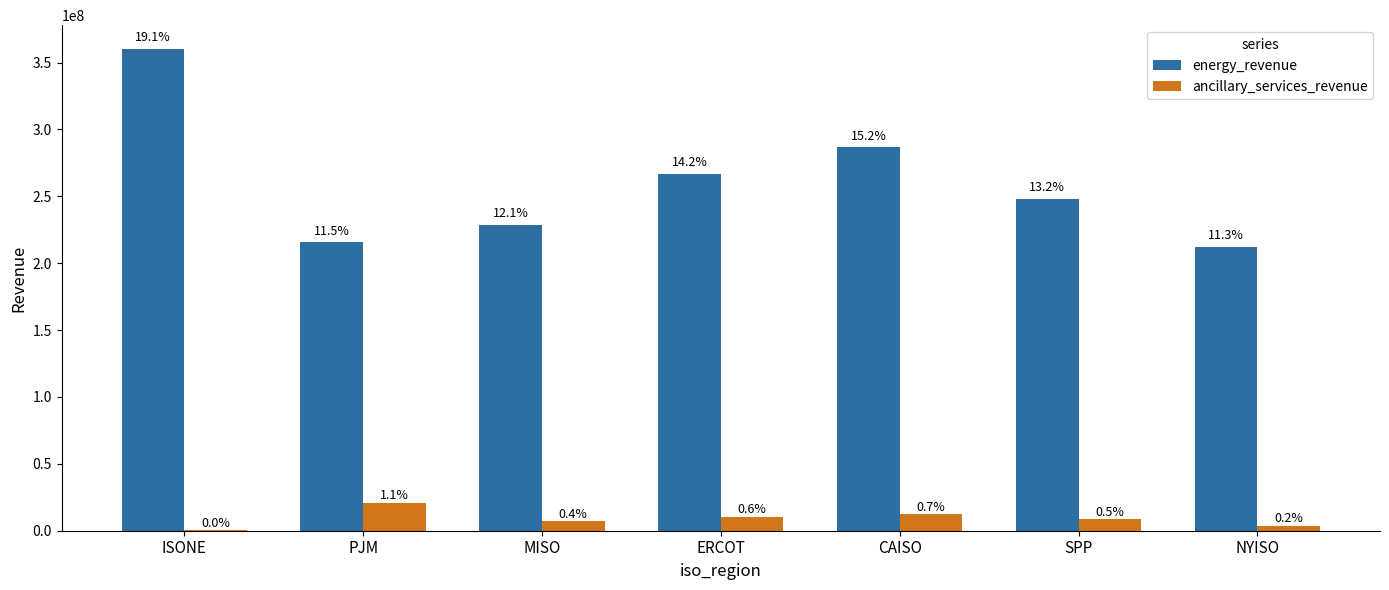

What is the label of the 6th bar from the left?

SPP